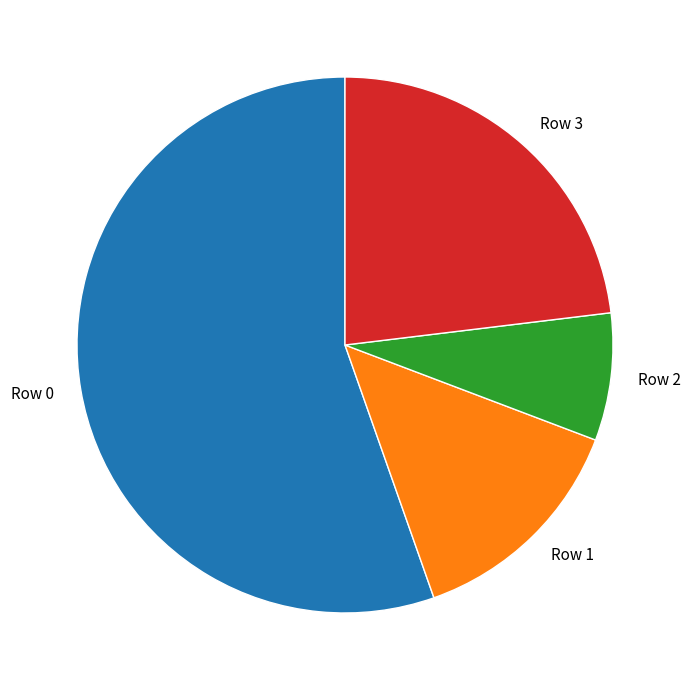

How many segments does this pie chart have?

4